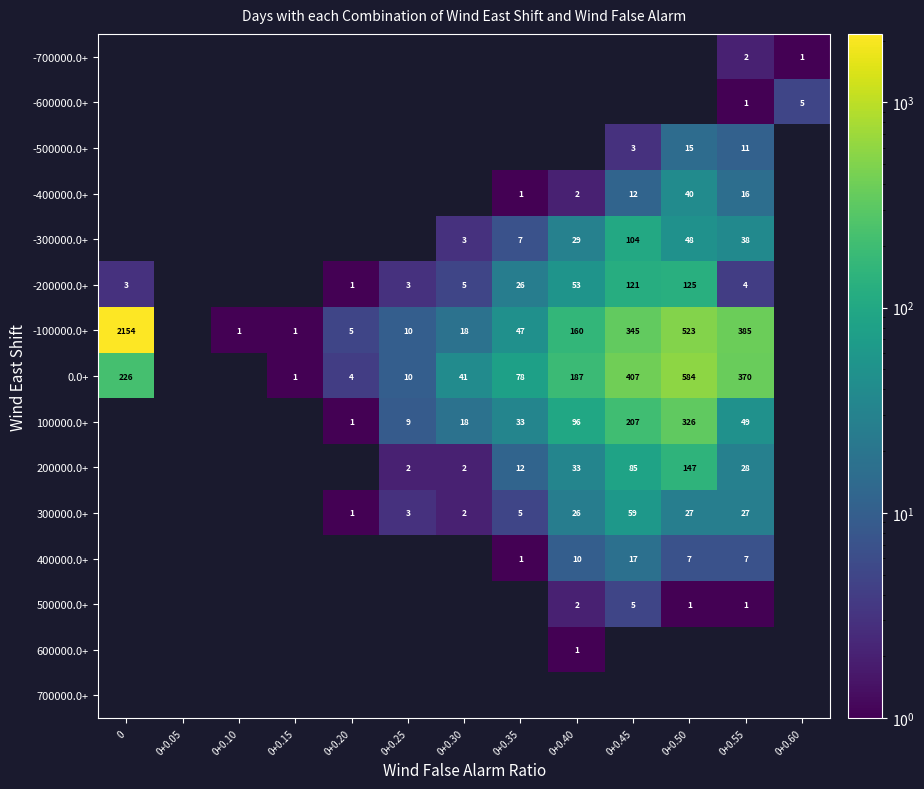

How many categories are shown in the chart?

13